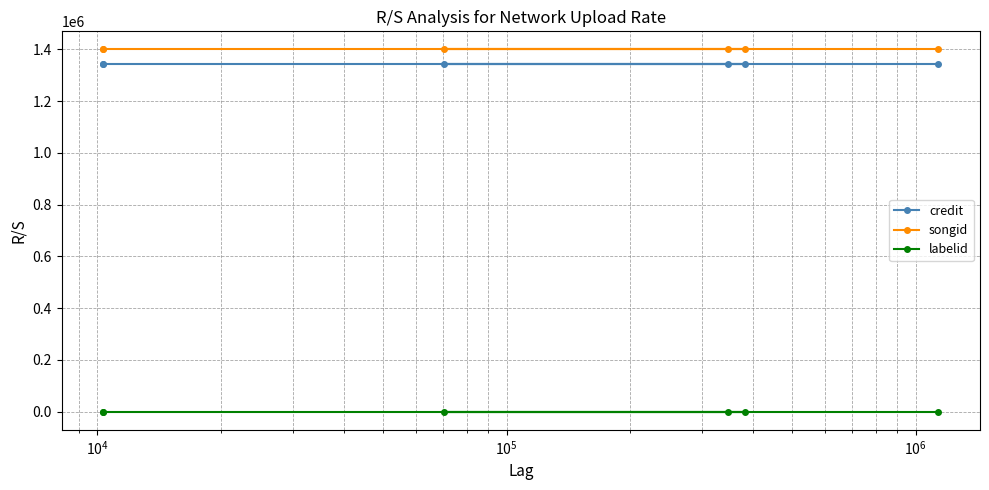

What is the greatest value displayed?

1399428